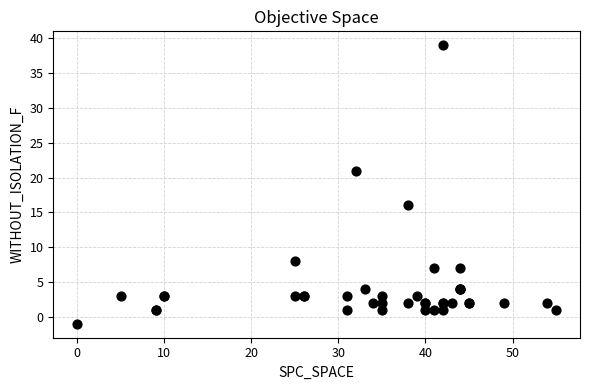

What Y value in the scatter plot is closest to 19?

21